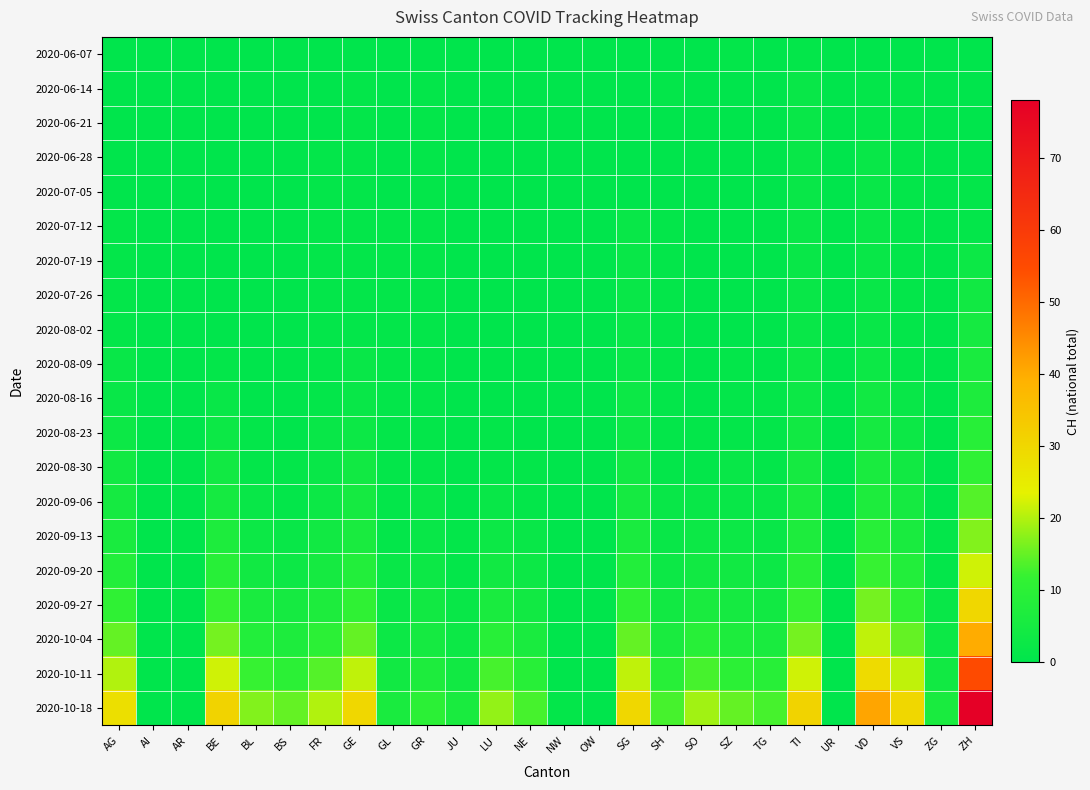

Reading right to left, transcribe all the data shown in this chart.

2020-06-07: ZH=0	ZG=0	VS=0	VD=0	UR=0	TI=1	TG=0	SZ=1	SO=0	SH=0	SG=0	OW=0	NW=0	NE=0	LU=0	JU=0	GR=0	GL=0	GE=0	FR=0	BS=0	BL=0	BE=0	AR=0	AI=0	AG=0
2020-06-14: ZH=0	ZG=0	VS=1	VD=1	UR=0	TI=2	TG=0	SZ=0	SO=0	SH=1	SG=0	OW=0	NW=0	NE=0	LU=0	JU=0	GR=1	GL=0	GE=1	FR=0	BS=0	BL=0	BE=0	AR=0	AI=0	AG=0
2020-06-21: ZH=0	ZG=0	VS=1	VD=1	UR=0	TI=2	TG=0	SZ=0	SO=0	SH=0	SG=0	OW=0	NW=0	NE=0	LU=0	JU=0	GR=1	GL=0	GE=1	FR=0	BS=0	BL=0	BE=0	AR=0	AI=0	AG=0
2020-06-28: ZH=0	ZG=0	VS=1	VD=2	UR=0	TI=2	TG=0	SZ=0	SO=0	SH=0	SG=0	OW=0	NW=0	NE=0	LU=0	JU=0	GR=1	GL=0	GE=1	FR=1	BS=0	BL=0	BE=0	AR=0	AI=0	AG=0
2020-07-05: ZH=1	ZG=0	VS=1	VD=2	UR=0	TI=2	TG=0	SZ=0	SO=0	SH=0	SG=0	OW=0	NW=0	NE=0	LU=0	JU=0	GR=1	GL=0	GE=1	FR=1	BS=0	BL=0	BE=0	AR=0	AI=0	AG=0
2020-07-12: ZH=1	ZG=0	VS=1	VD=2	UR=0	TI=2	TG=0	SZ=0	SO=0	SH=1	SG=2	OW=0	NW=0	NE=0	LU=0	JU=0	GR=1	GL=1	GE=1	FR=1	BS=0	BL=0	BE=0	AR=0	AI=0	AG=1
2020-07-19: ZH=3	ZG=0	VS=1	VD=2	UR=0	TI=2	TG=0	SZ=0	SO=0	SH=1	SG=2	OW=0	NW=0	NE=0	LU=0	JU=0	GR=1	GL=1	GE=1	FR=1	BS=0	BL=0	BE=0	AR=0	AI=0	AG=1
2020-07-26: ZH=4	ZG=0	VS=1	VD=2	UR=0	TI=2	TG=0	SZ=0	SO=0	SH=1	SG=2	OW=0	NW=0	NE=0	LU=0	JU=0	GR=1	GL=1	GE=1	FR=1	BS=0	BL=0	BE=0	AR=0	AI=0	AG=1
2020-08-02: ZH=5	ZG=0	VS=1	VD=2	UR=0	TI=2	TG=0	SZ=0	SO=0	SH=1	SG=2	OW=0	NW=0	NE=0	LU=0	JU=0	GR=1	GL=1	GE=1	FR=1	BS=0	BL=0	BE=0	AR=0	AI=0	AG=1
2020-08-09: ZH=6	ZG=0	VS=1	VD=3	UR=0	TI=3	TG=0	SZ=1	SO=0	SH=1	SG=2	OW=0	NW=0	NE=0	LU=0	JU=0	GR=1	GL=1	GE=2	FR=1	BS=0	BL=0	BE=1	AR=0	AI=0	AG=2
2020-08-16: ZH=7	ZG=0	VS=2	VD=4	UR=0	TI=3	TG=1	SZ=1	SO=0	SH=1	SG=3	OW=0	NW=0	NE=0	LU=0	JU=0	GR=1	GL=1	GE=2	FR=1	BS=0	BL=0	BE=2	AR=0	AI=0	AG=2
2020-08-23: ZH=9	ZG=0	VS=3	VD=5	UR=0	TI=4	TG=1	SZ=1	SO=1	SH=1	SG=3	OW=0	NW=0	NE=0	LU=1	JU=0	GR=1	GL=1	GE=3	FR=2	BS=0	BL=1	BE=3	AR=0	AI=0	AG=3
2020-08-30: ZH=11	ZG=0	VS=4	VD=6	UR=0	TI=5	TG=1	SZ=2	SO=1	SH=1	SG=4	OW=0	NW=0	NE=1	LU=1	JU=0	GR=1	GL=1	GE=4	FR=2	BS=1	BL=1	BE=4	AR=0	AI=0	AG=4
2020-09-06: ZH=14	ZG=0	VS=5	VD=7	UR=0	TI=6	TG=2	SZ=2	SO=2	SH=2	SG=5	OW=0	NW=0	NE=1	LU=2	JU=0	GR=2	GL=1	GE=5	FR=3	BS=1	BL=2	BE=5	AR=0	AI=0	AG=5
2020-09-13: ZH=17	ZG=1	VS=6	VD=9	UR=0	TI=7	TG=2	SZ=3	SO=3	SH=2	SG=6	OW=0	NW=0	NE=2	LU=3	JU=1	GR=2	GL=1	GE=6	FR=4	BS=2	BL=3	BE=7	AR=0	AI=0	AG=6
2020-09-20: ZH=22	ZG=1	VS=8	VD=12	UR=0	TI=9	TG=3	SZ=4	SO=4	SH=3	SG=8	OW=0	NW=0	NE=3	LU=4	JU=1	GR=3	GL=2	GE=8	FR=5	BS=3	BL=4	BE=9	AR=0	AI=0	AG=8
2020-09-27: ZH=30	ZG=2	VS=11	VD=16	UR=0	TI=12	TG=4	SZ=5	SO=6	SH=4	SG=11	OW=0	NW=0	NE=4	LU=6	JU=2	GR=4	GL=2	GE=11	FR=7	BS=5	BL=6	BE=12	AR=0	AI=0	AG=11
2020-10-04: ZH=40	ZG=3	VS=15	VD=21	UR=0	TI=16	TG=6	SZ=7	SO=9	SH=6	SG=15	OW=0	NW=0	NE=6	LU=9	JU=3	GR=5	GL=3	GE=15	FR=10	BS=7	BL=8	BE=16	AR=0	AI=0	AG=15
2020-10-11: ZH=55	ZG=4	VS=21	VD=29	UR=0	TI=22	TG=9	SZ=10	SO=13	SH=9	SG=21	OW=0	NW=0	NE=9	LU=13	JU=4	GR=7	GL=4	GE=21	FR=14	BS=10	BL=12	BE=22	AR=0	AI=0	AG=20
2020-10-18: ZH=78	ZG=6	VS=30	VD=41	UR=0	TI=31	TG=13	SZ=15	SO=19	SH=13	SG=30	OW=0	NW=1	NE=13	LU=18	JU=6	GR=10	GL=6	GE=30	FR=20	BS=15	BL=17	BE=31	AR=0	AI=0	AG=28